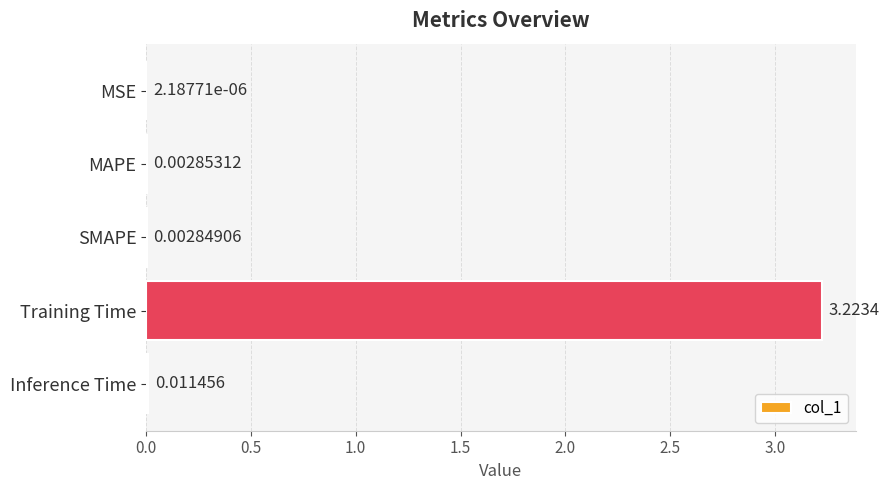

At which category does the chart reach its peak across all series?

Training Time